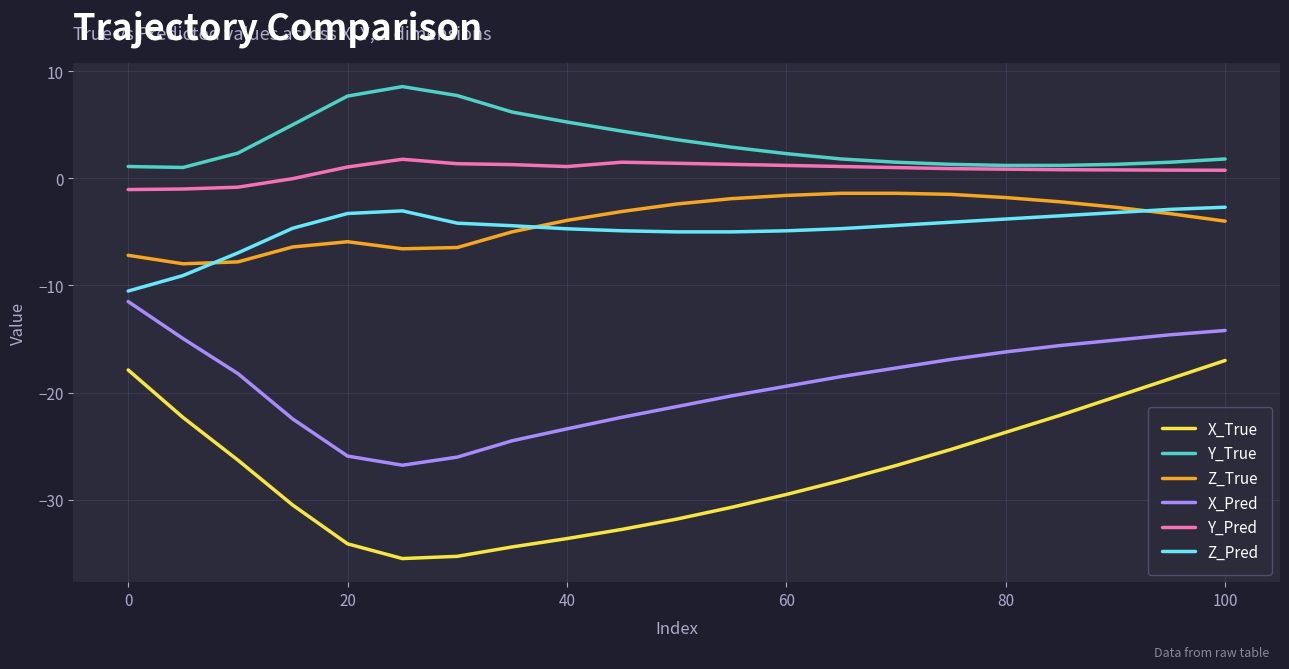

What is the highest value of the Y_Pred series?

1.8